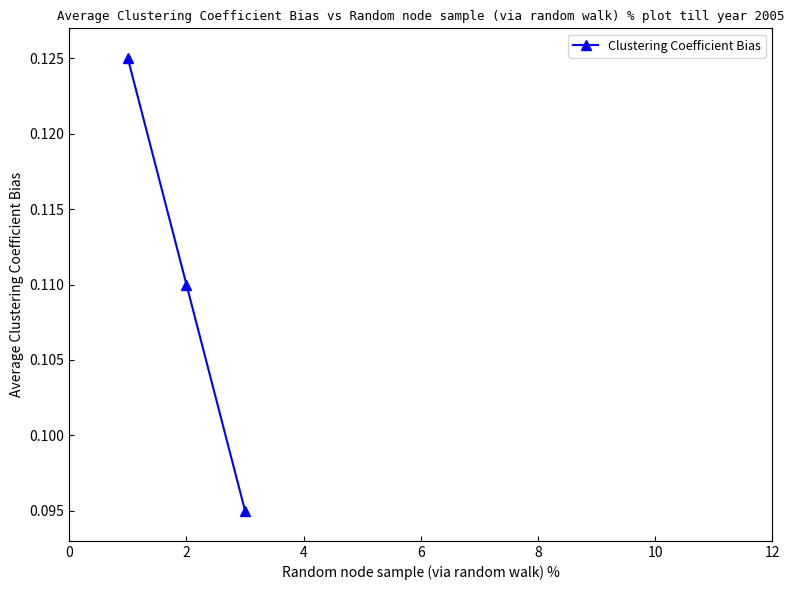

Does the chart have visible grid lines?

No